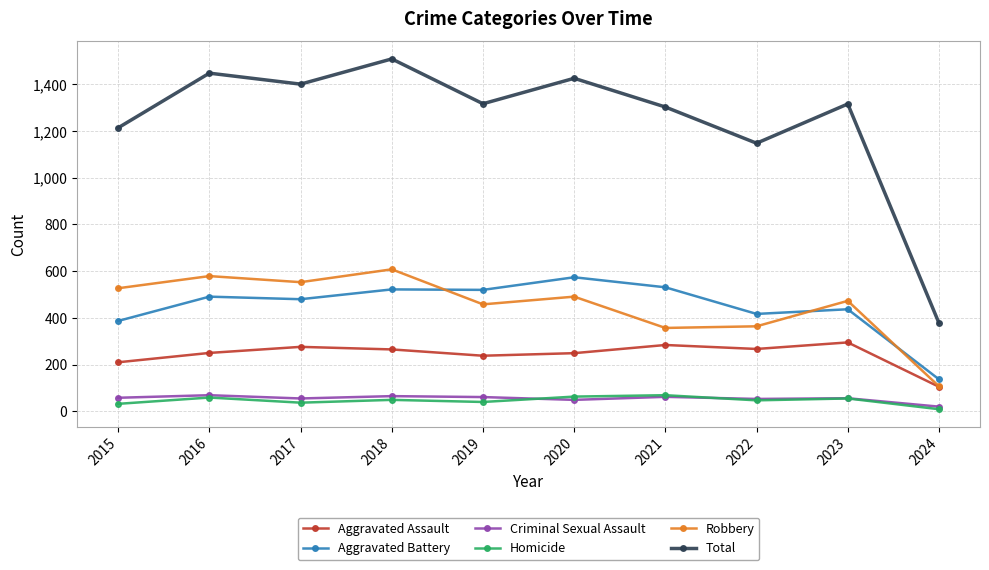

True or false: Total has more than 1 points higher than both neighbors.

True